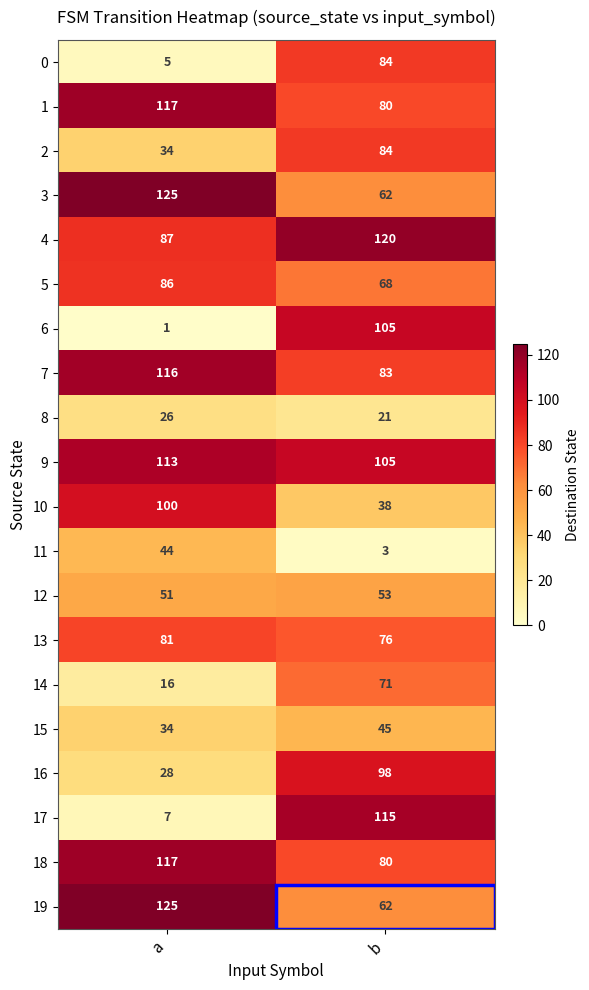

Which series has the widest spread of values?

17